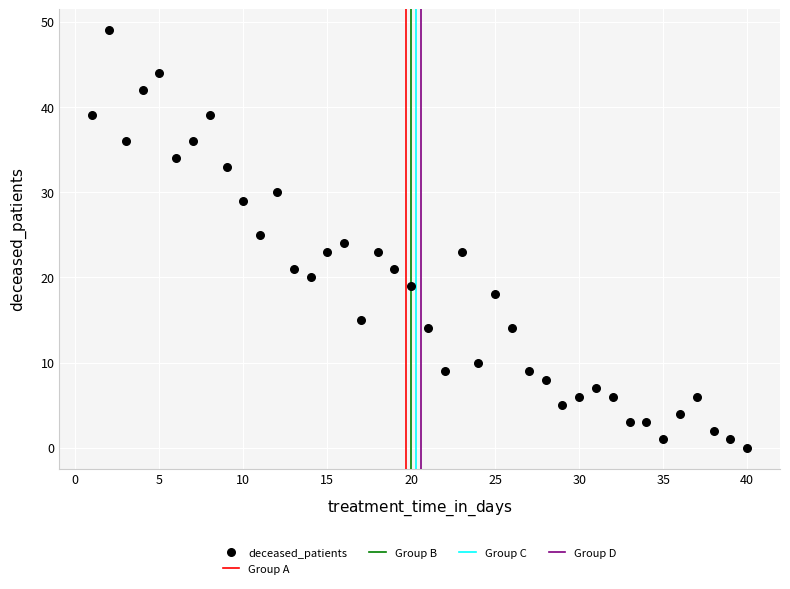

What is the range of Y values (max minus min)?

49